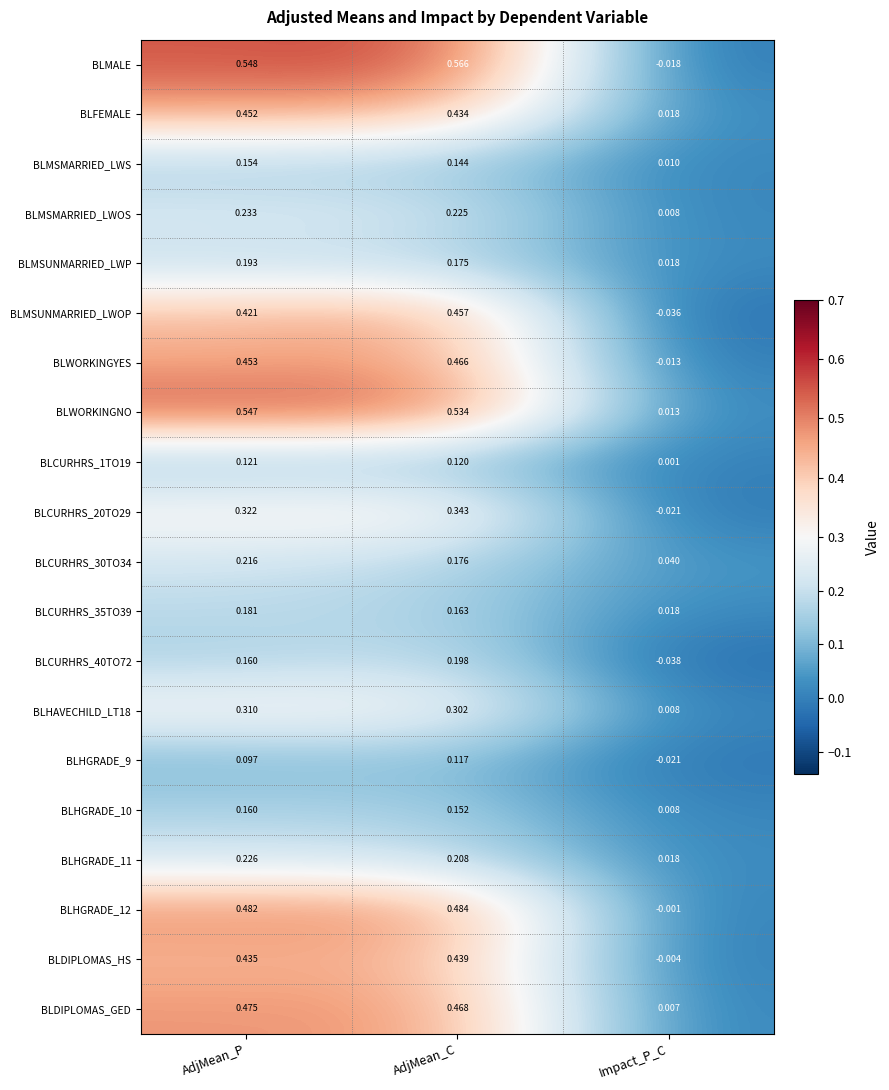

Count the number of data series in this chart.

20